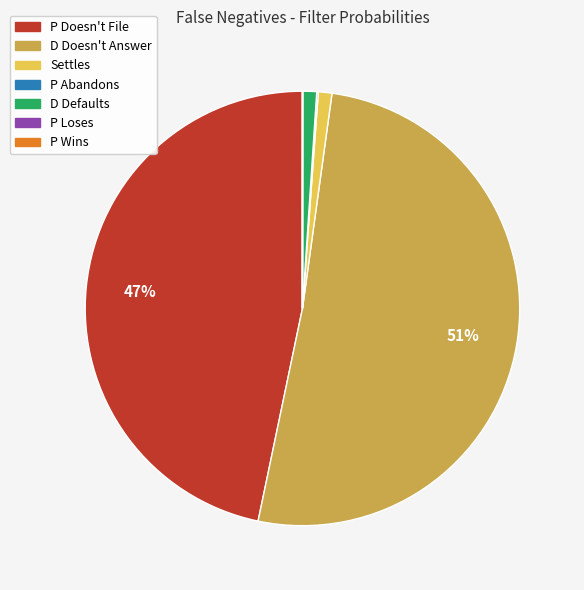

To the nearest percent, what portion does P Doesn't File represent?

47%